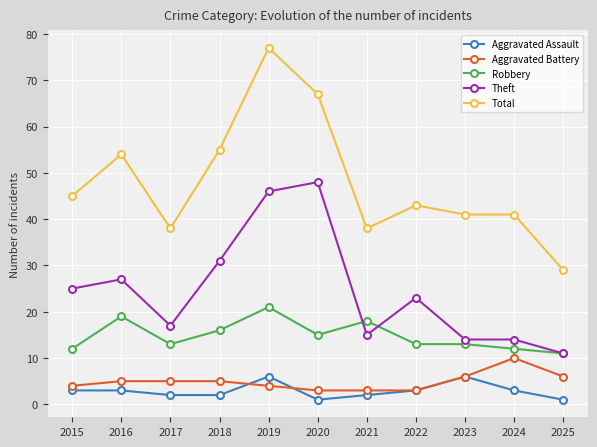

List the series in order of their peak value, highest first.

Total, Theft, Robbery, Aggravated Battery, Aggravated Assault